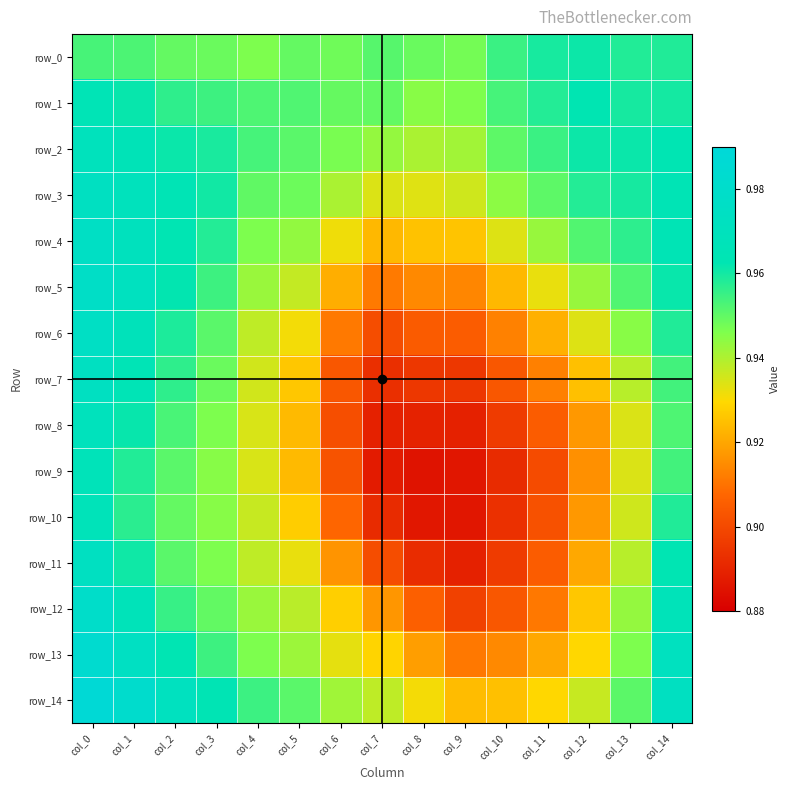

What is the average value of the row_7 series?

0.9